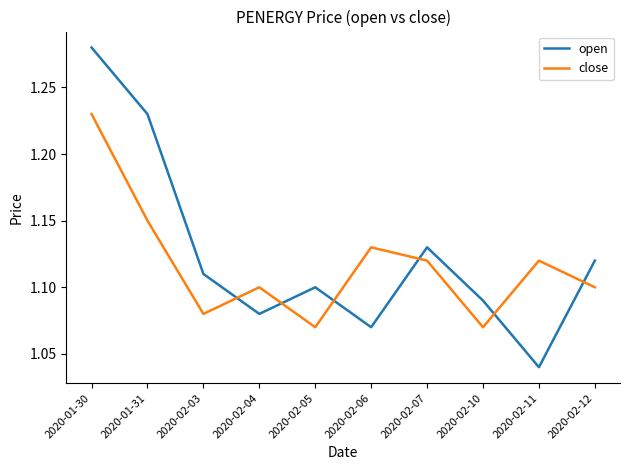

True or false: close has more than 2 points higher than both neighbors.

True